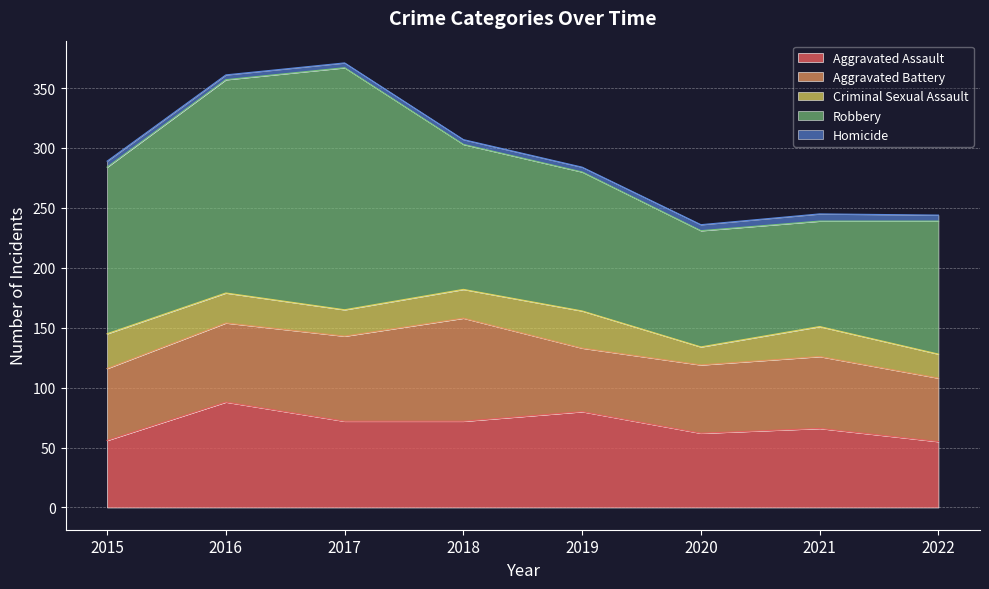

At which label does Criminal Sexual Assault first exceed 25?

2015